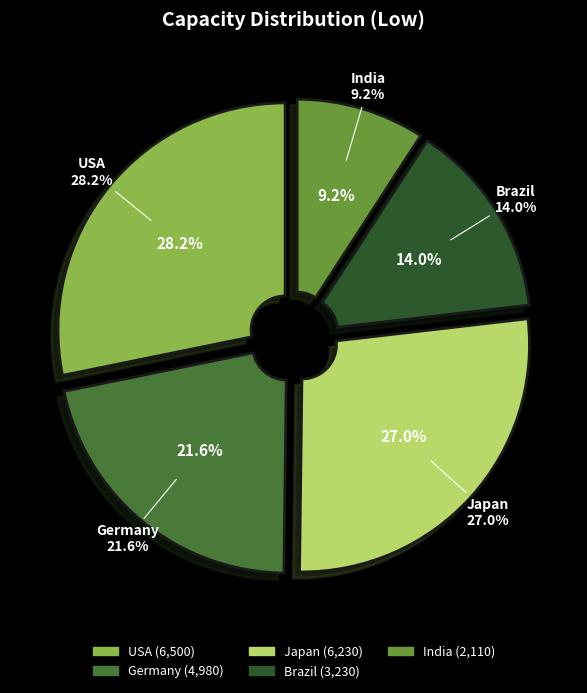

Do Japan and Germany together represent more than half of the pie?

No